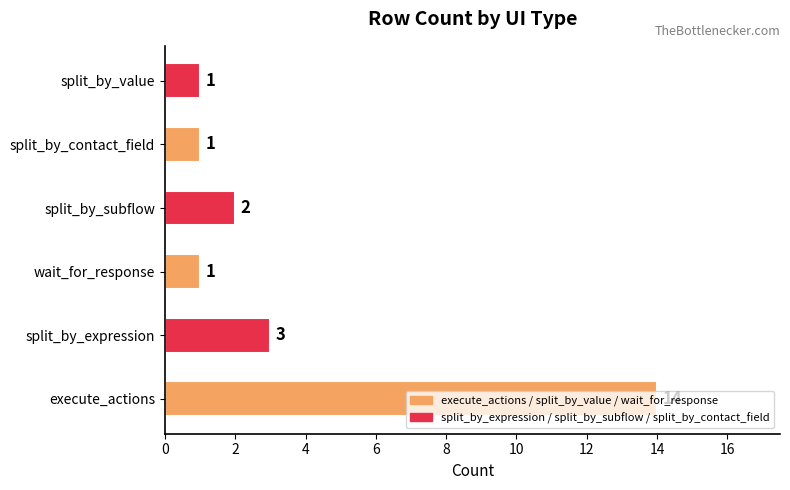

What is the greatest value displayed?

14